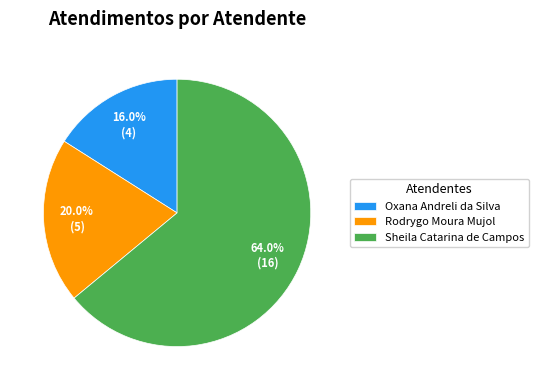

To the nearest percent, what is the difference between the largest and smallest slice percentages?

48%